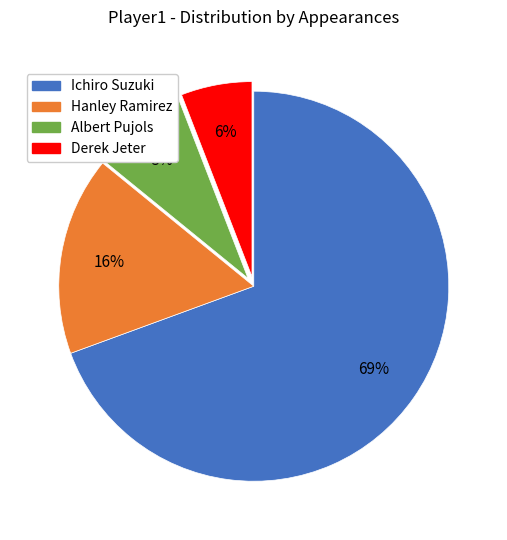

Which category has the biggest portion of the pie?

Ichiro Suzuki